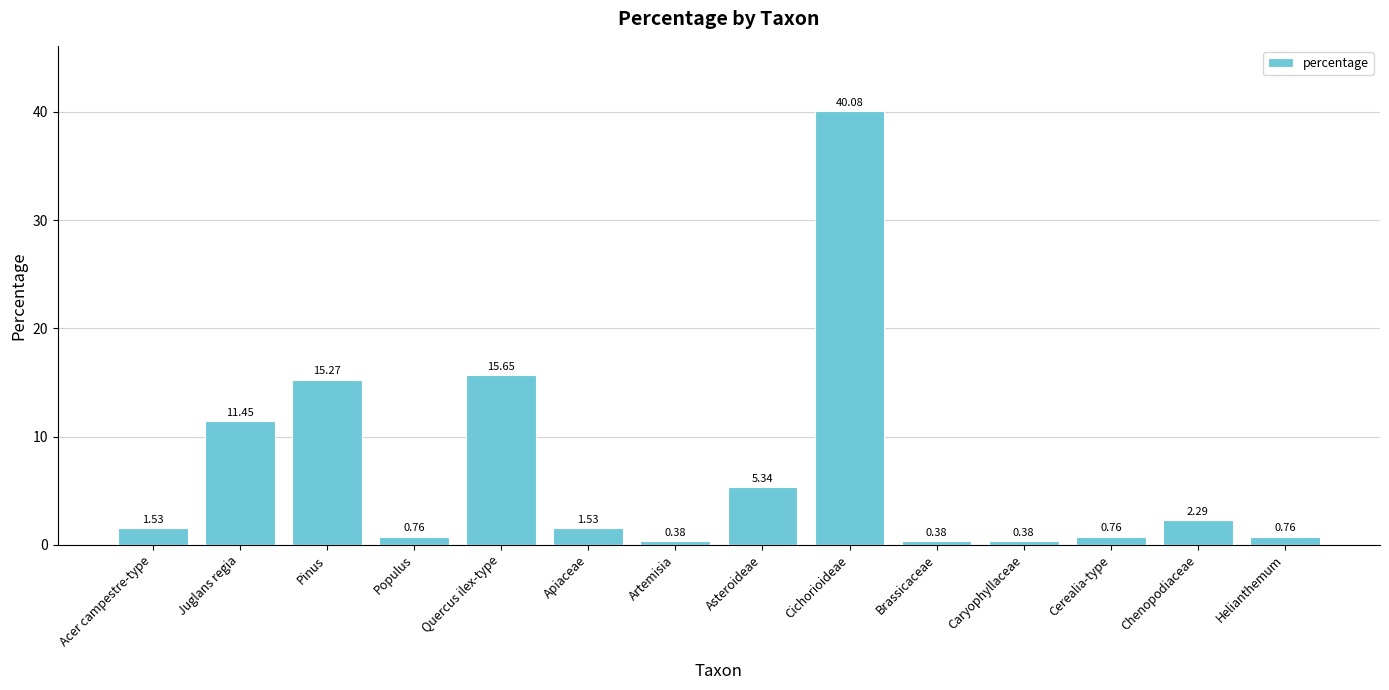

How many data points are above 1?

8